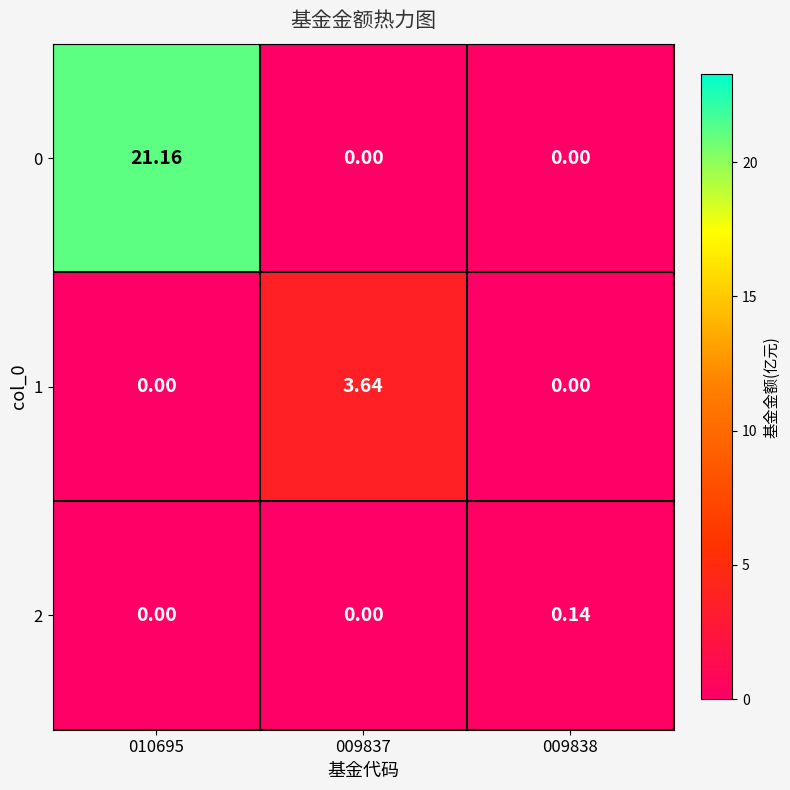

What is the difference between the highest and lowest values at 009838?

0.1